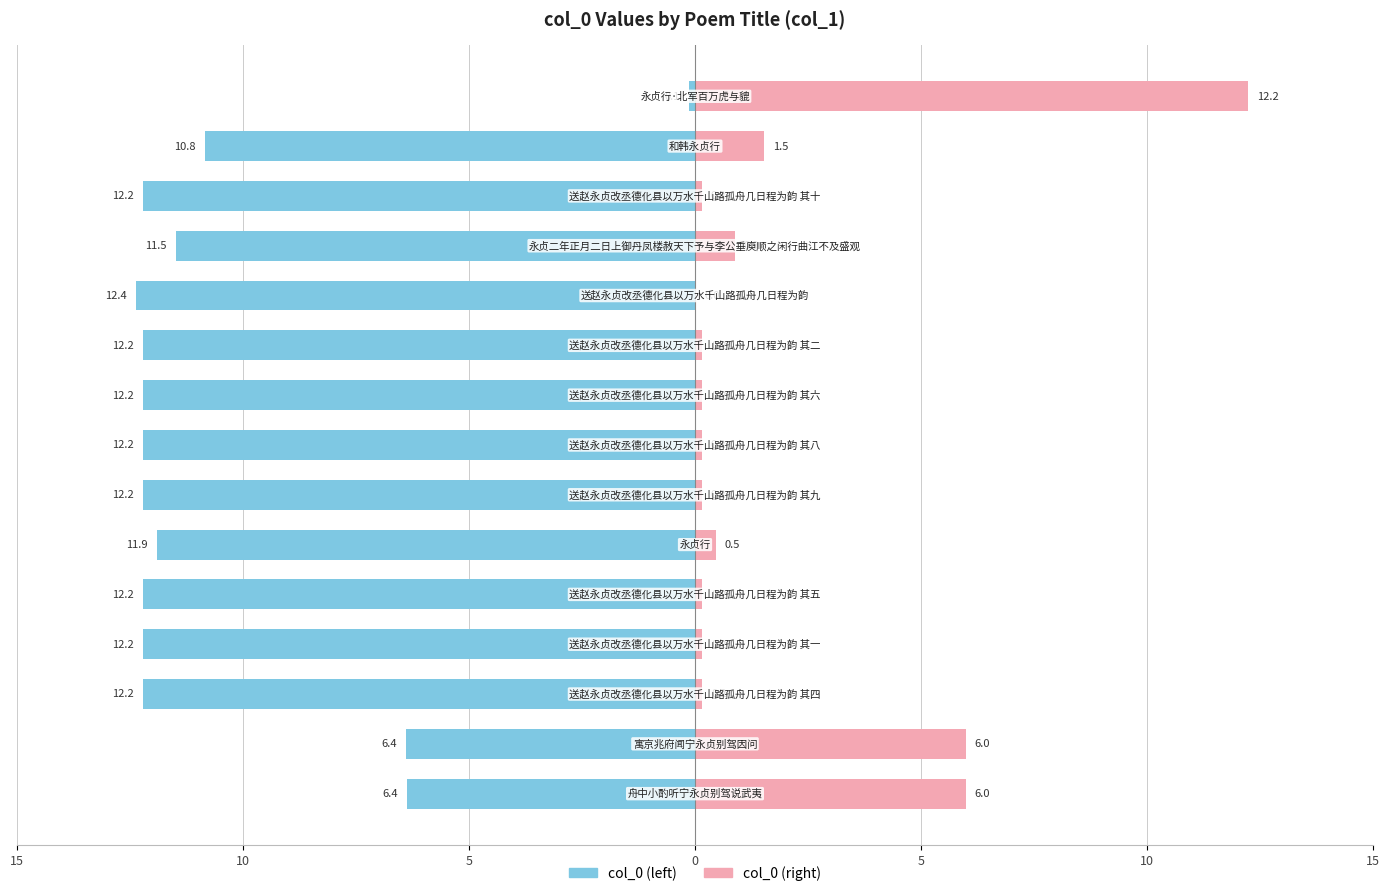

At how many categories does at least one series exceed -7?

15